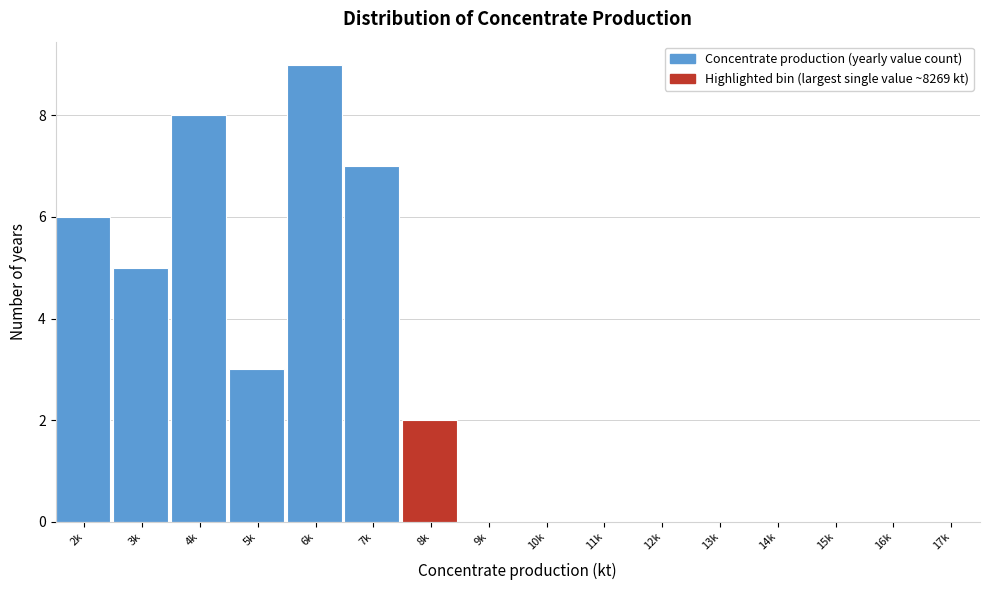

Reading left to right, what are all the values shown in this chart?

2k=6	3k=5	4k=8	5k=3	6k=9	7k=7	8k=2	9k=0	10k=0	11k=0	12k=0	13k=0	14k=0	15k=0	16k=0	17k=0